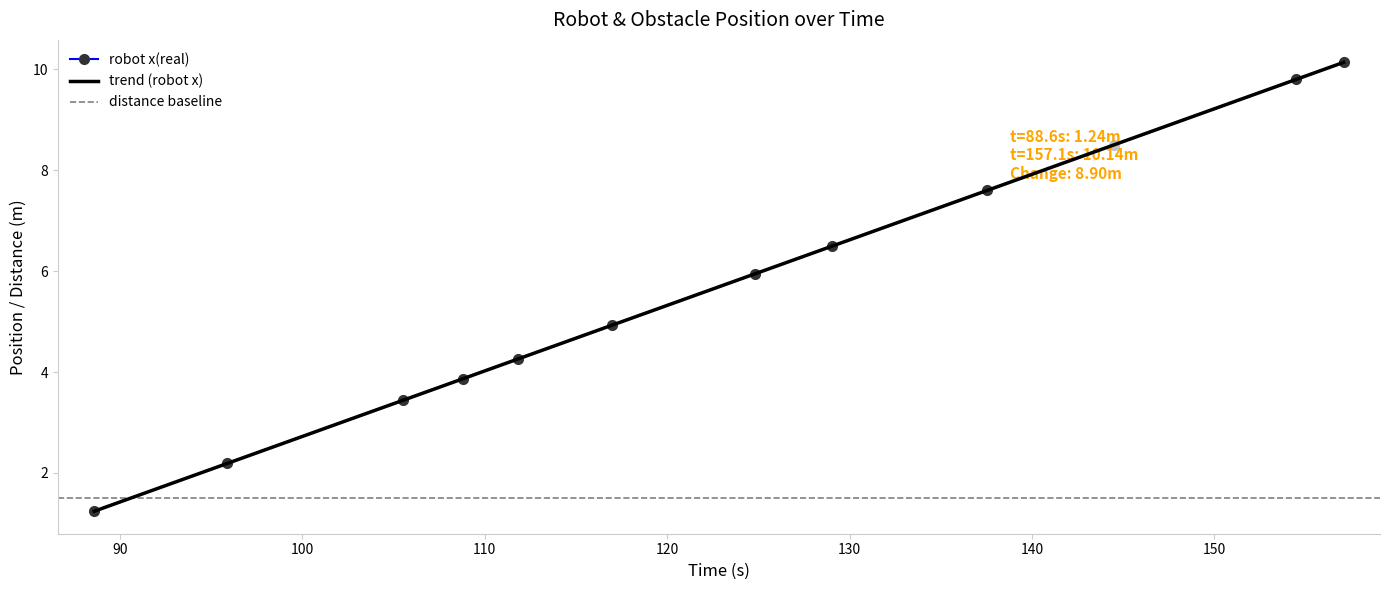

What is the total value across all series at 95.891?

7.4